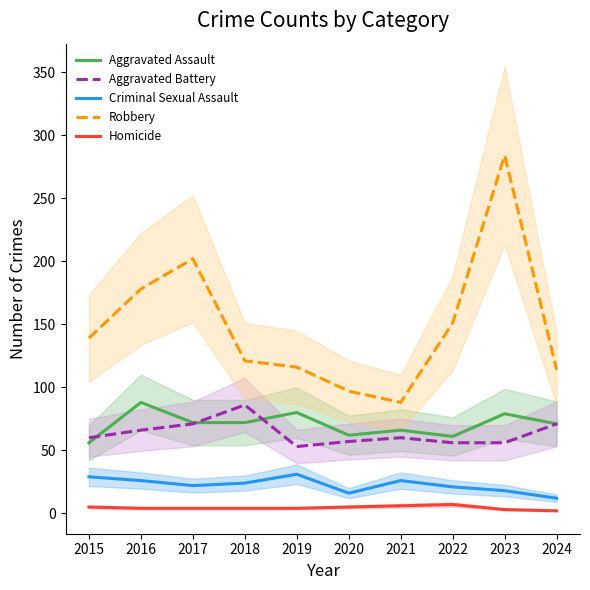

In Robbery, how many points are lower than both neighbors (excluding endpoints)?

1